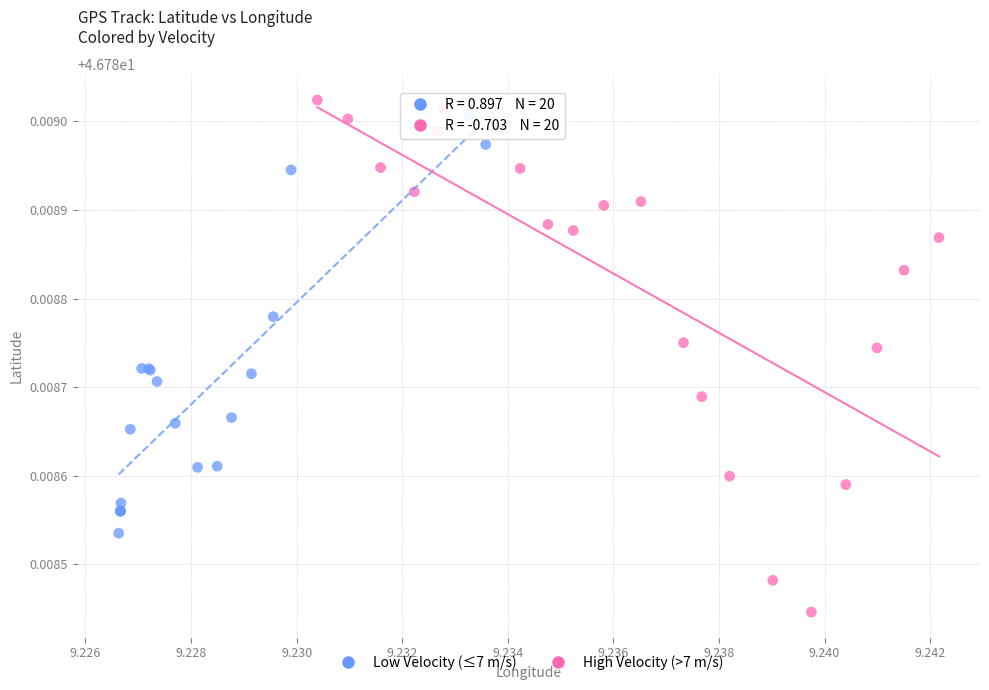

What are all the series names shown in the legend?

Low Velocity (≤7 m/s), High Velocity (>7 m/s)